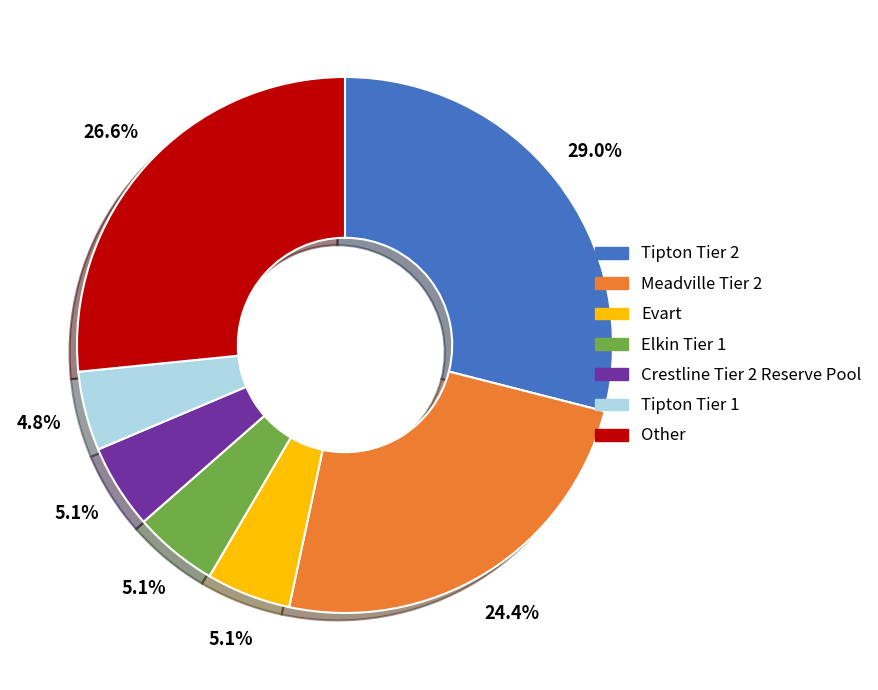

Does Tipton Tier 2 represent more than half of the total?

No